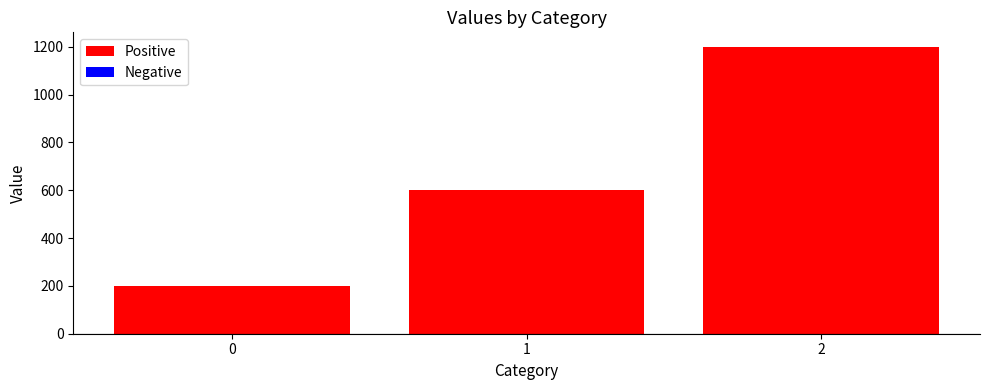

What is the average value?

667